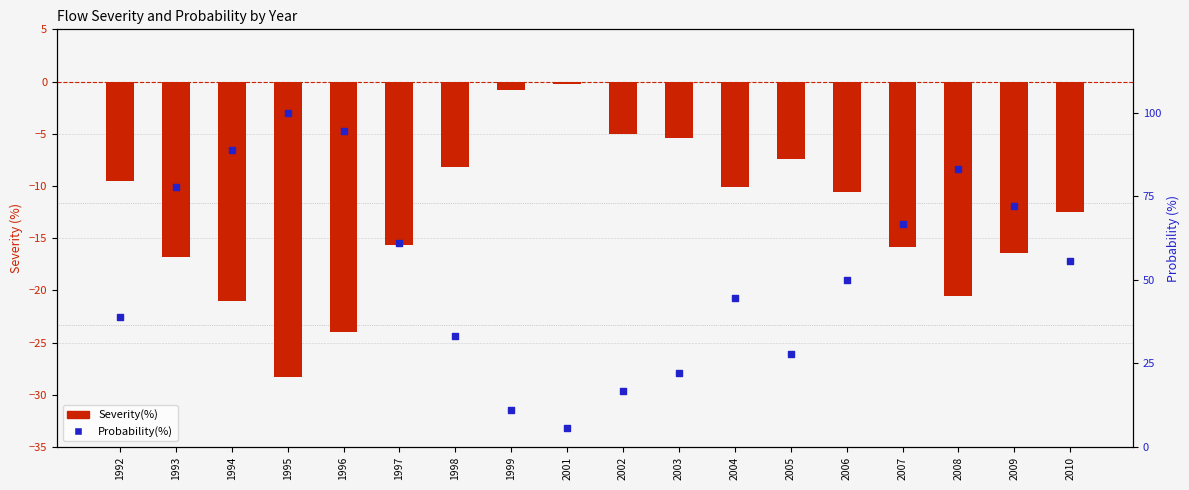

Which series reaches the maximum Y coordinate?

Probability(%)